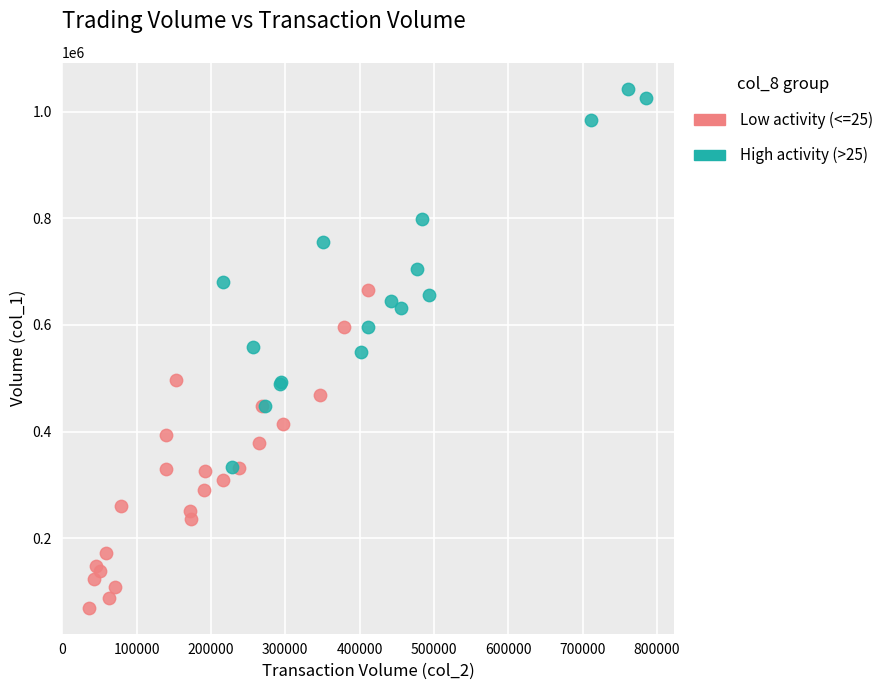

Which series has the widest spread of Y values?

High activity (>25)